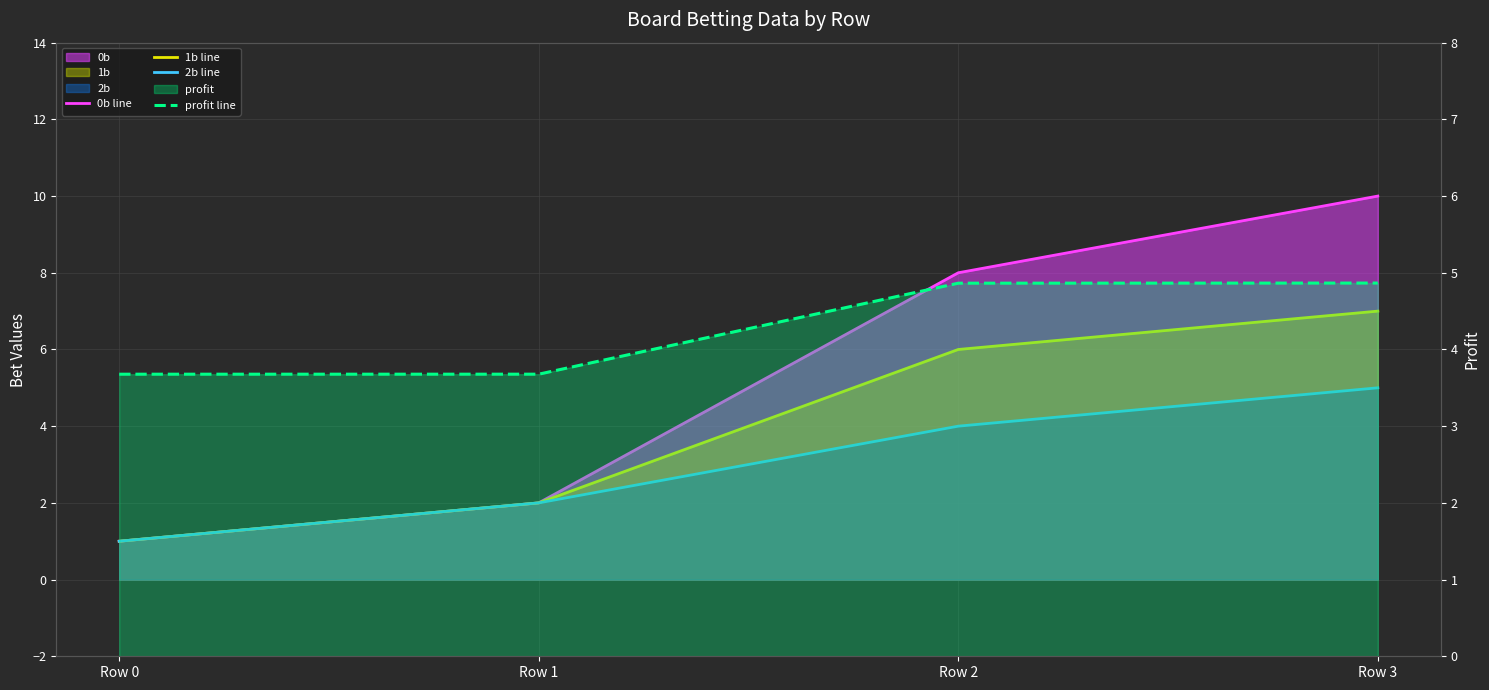

Where is profit line nearest to the value 4?

Row 1